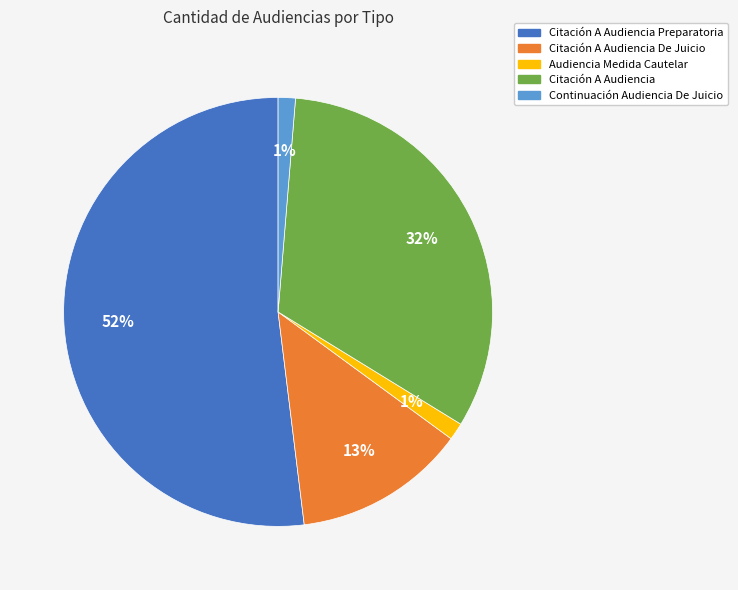

To the nearest percent, what is the average slice percentage?

20%